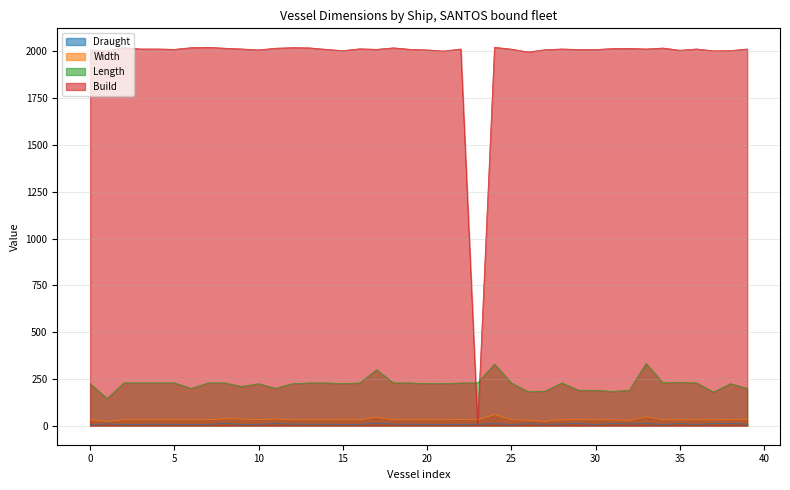

True or false: Draught and Length intersect in this chart.

False